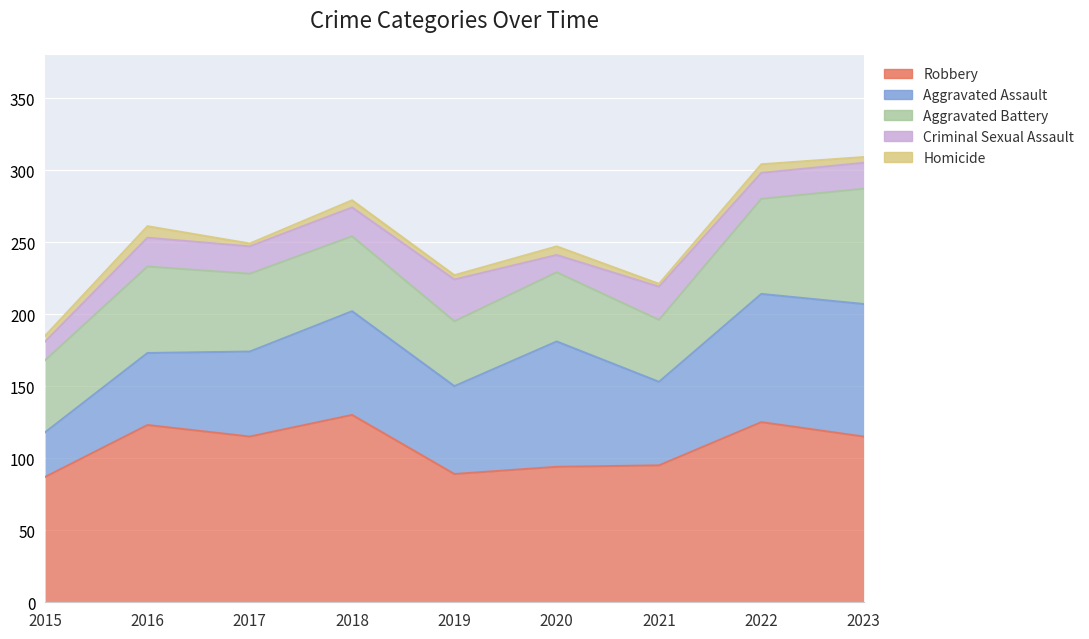

True or false: Robbery has a value of 142 at 2019.

False